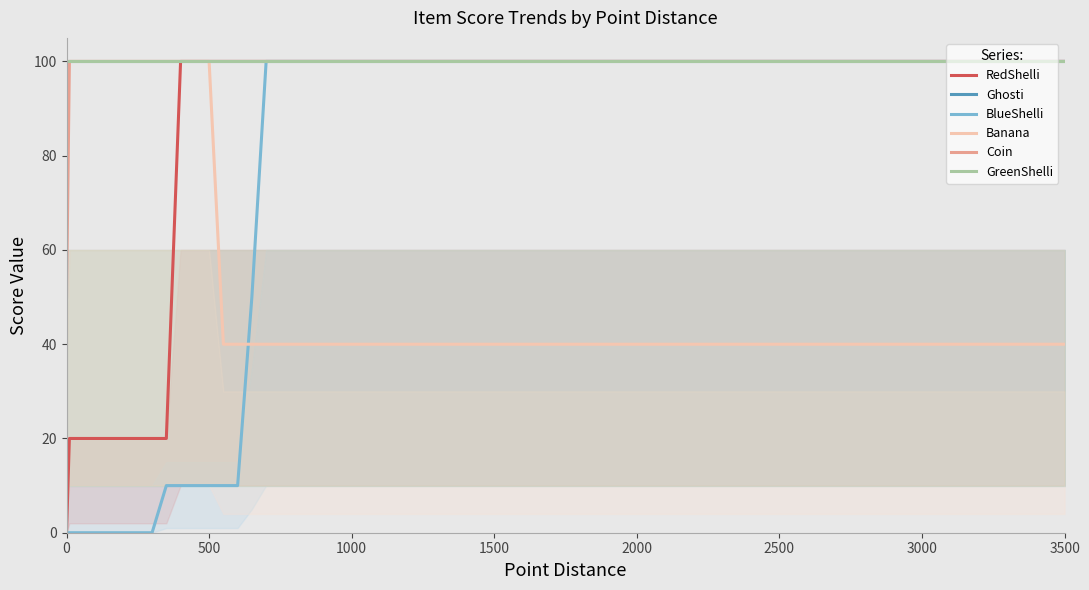

At how many categories does at least one series exceed 16?

39